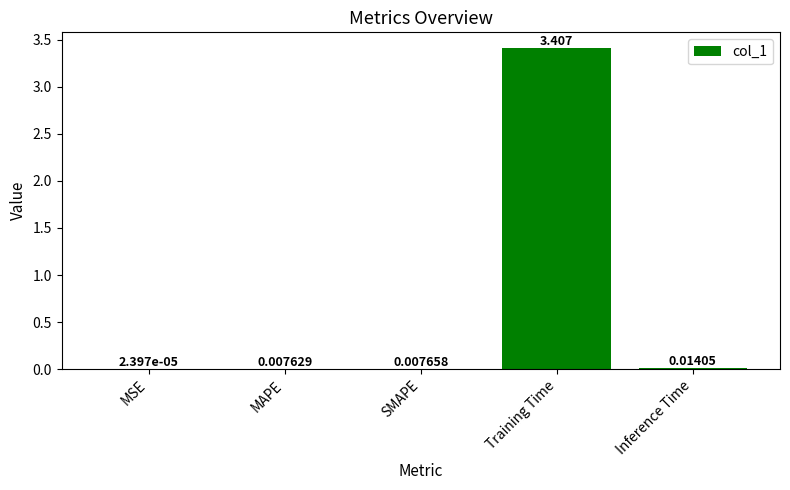

Which has a higher value, Inference Time or SMAPE?

Inference Time